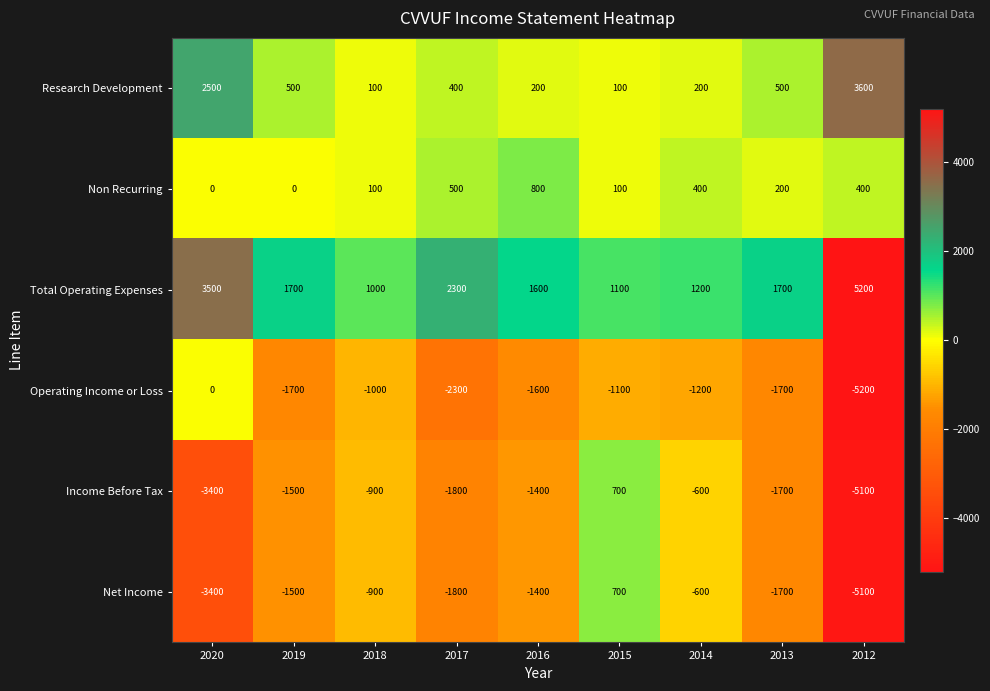

At which label does Operating Income or Loss first exceed -1600?

2020